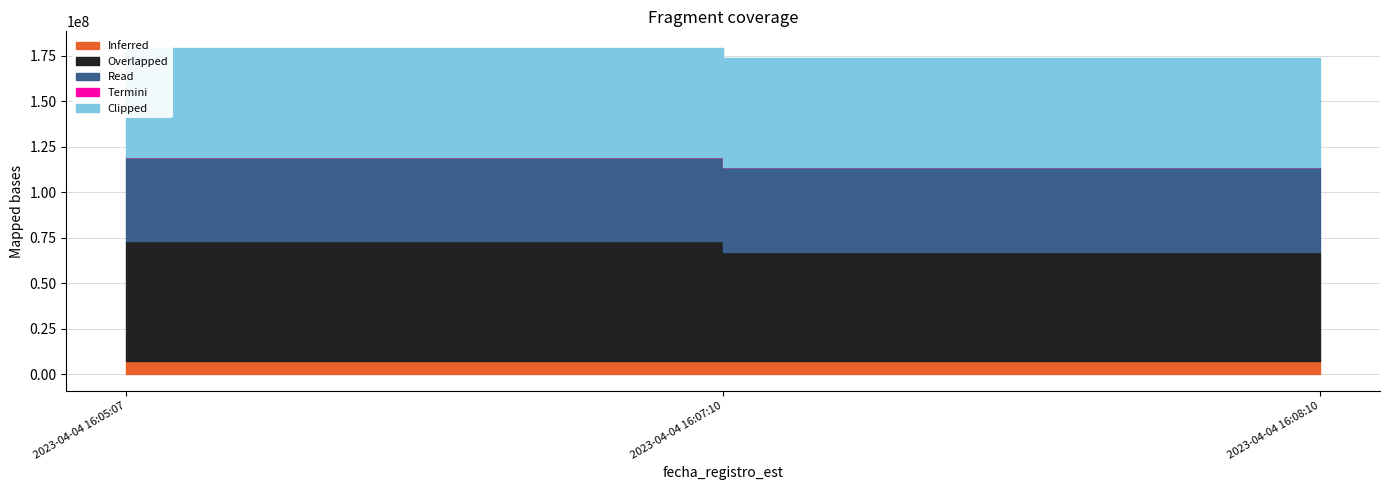

Which series changed the most between 2023-04-04 16:05:07 and 2023-04-04 16:08:10?

Overlapped